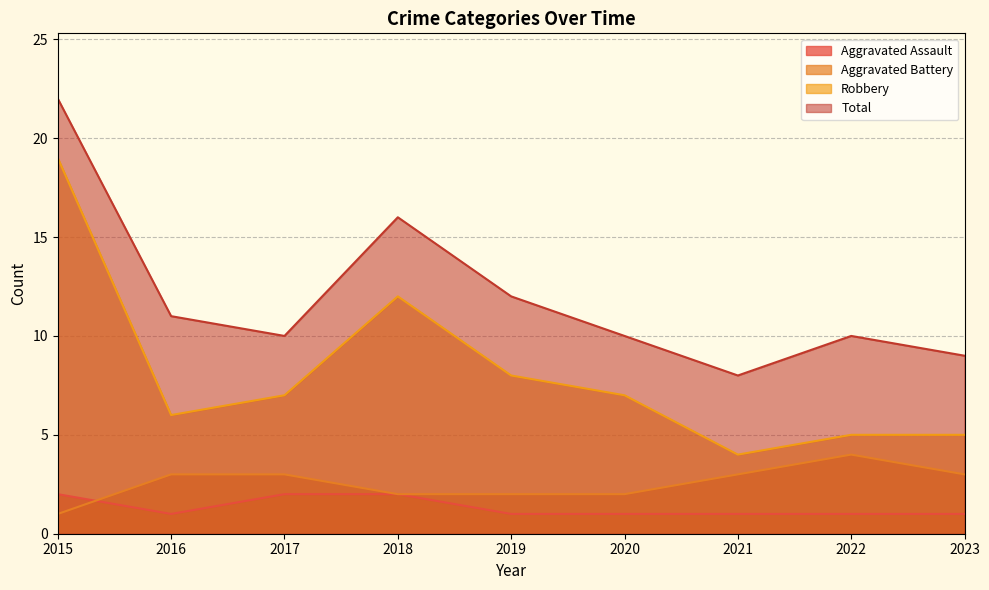

Reading left to right, extract all data points from this chart.

Aggravated Assault: 2015=2	2016=1	2017=2	2018=2	2019=1	2020=1	2021=1	2022=1	2023=1
Aggravated Battery: 2015=1	2016=3	2017=3	2018=2	2019=2	2020=2	2021=3	2022=4	2023=3
Robbery: 2015=19	2016=6	2017=7	2018=12	2019=8	2020=7	2021=4	2022=5	2023=5
Total: 2015=22	2016=11	2017=10	2018=16	2019=12	2020=10	2021=8	2022=10	2023=9